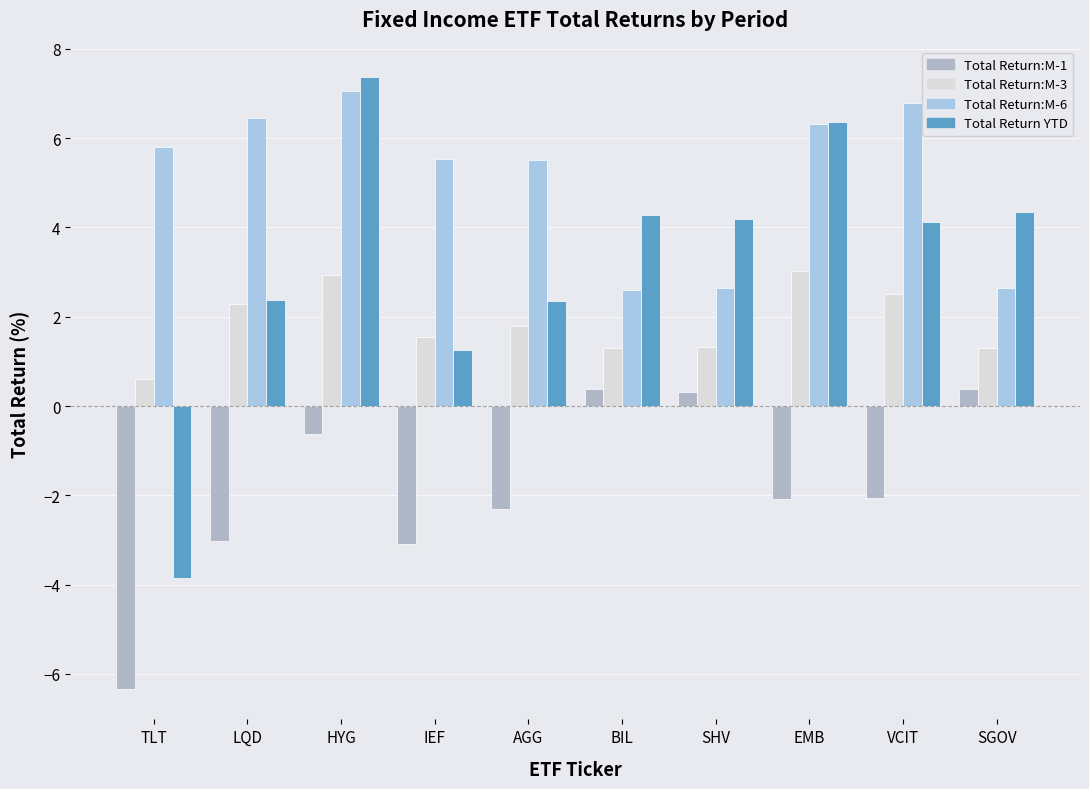

What is the value of the Total Return:M-6 bar at the 10th from the left?

2.6